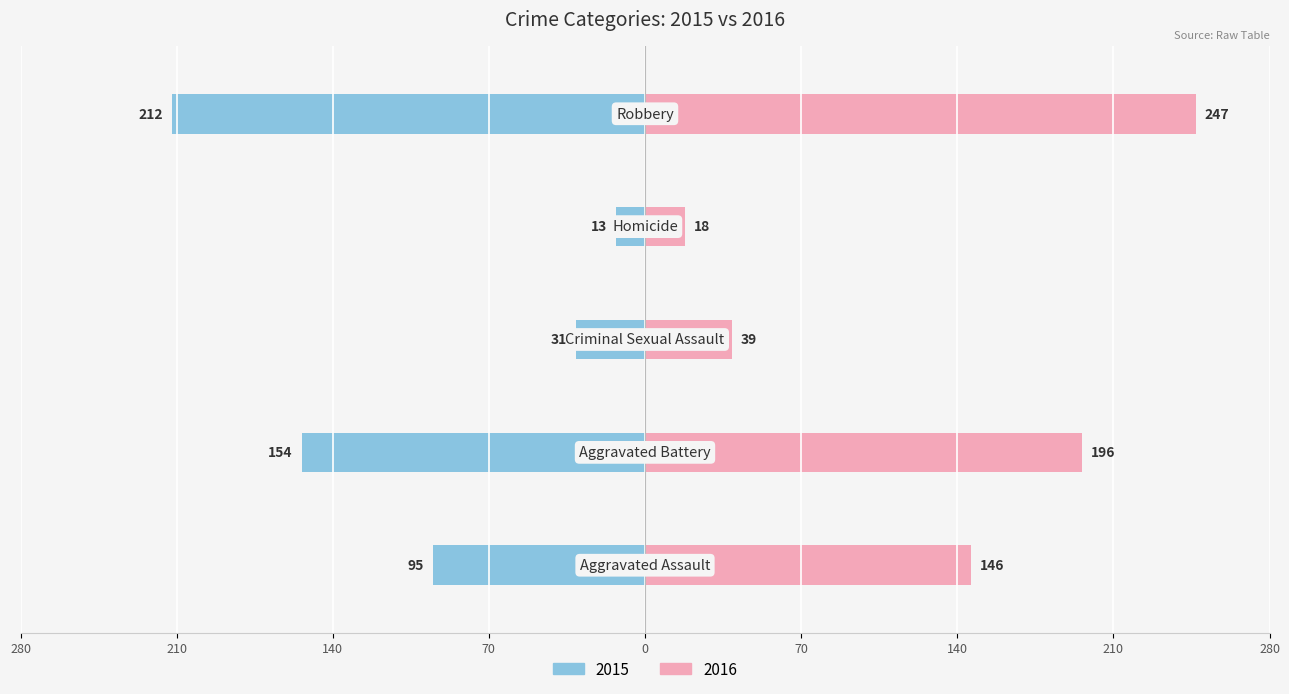

How many values in the 2015 series exceed -95?

2